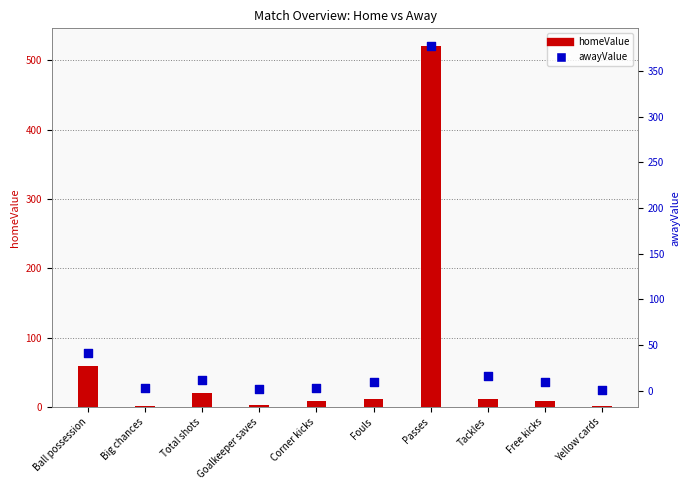

Which series contains the lowest Y value?

homeValue